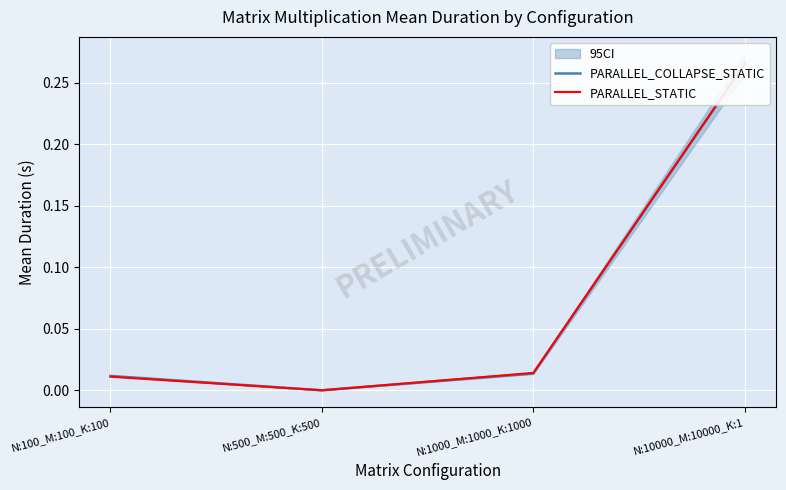

At which label is PARALLEL_COLLAPSE_STATIC closest to 0?

N:500_M:500_K:500